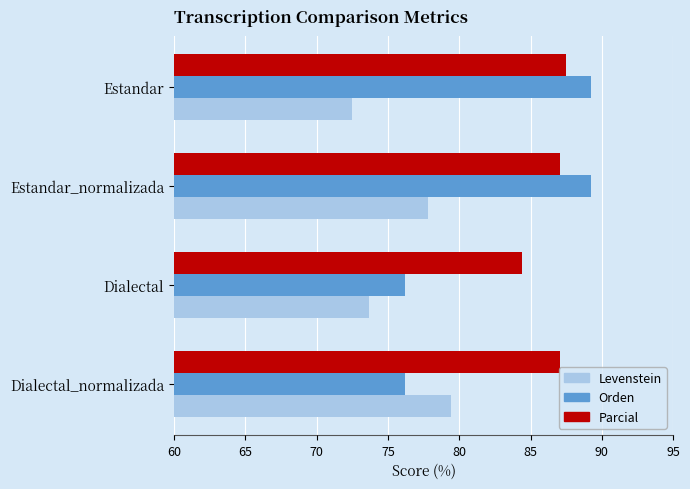

What is the difference between the maximum and minimum values in the Parcial series?

3.1